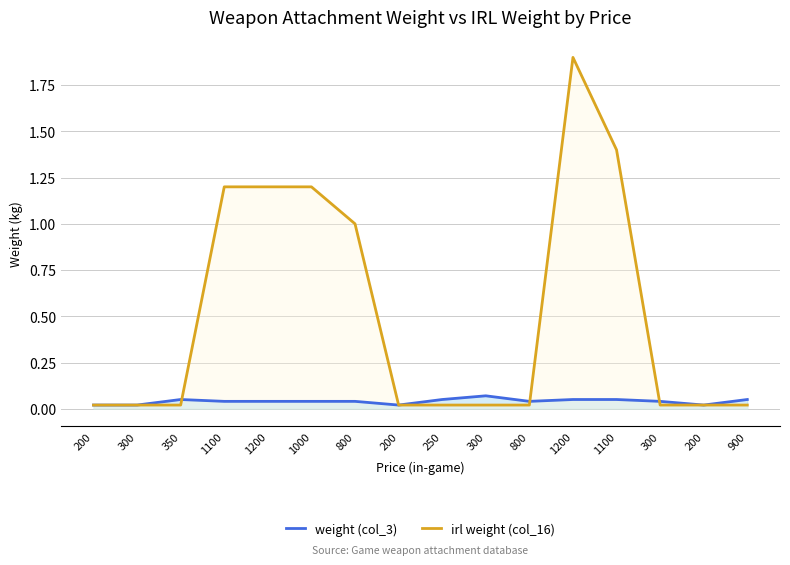

The value of weight (col_3) at 800 is 0.0. True or false?

True